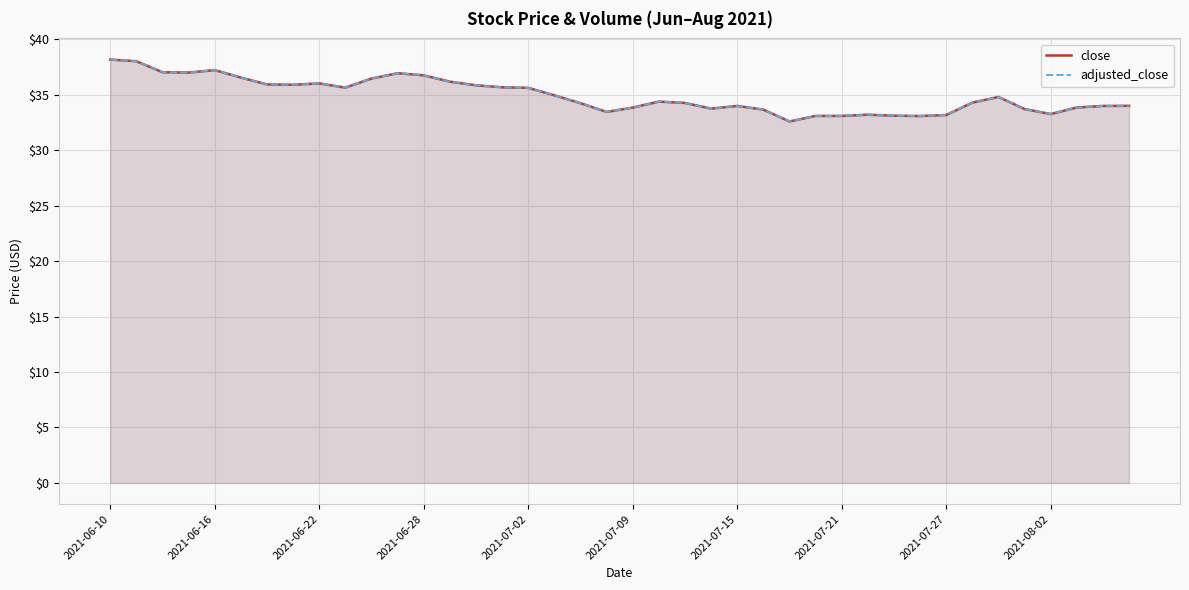

What is the minimum value shown in the chart?

32.6